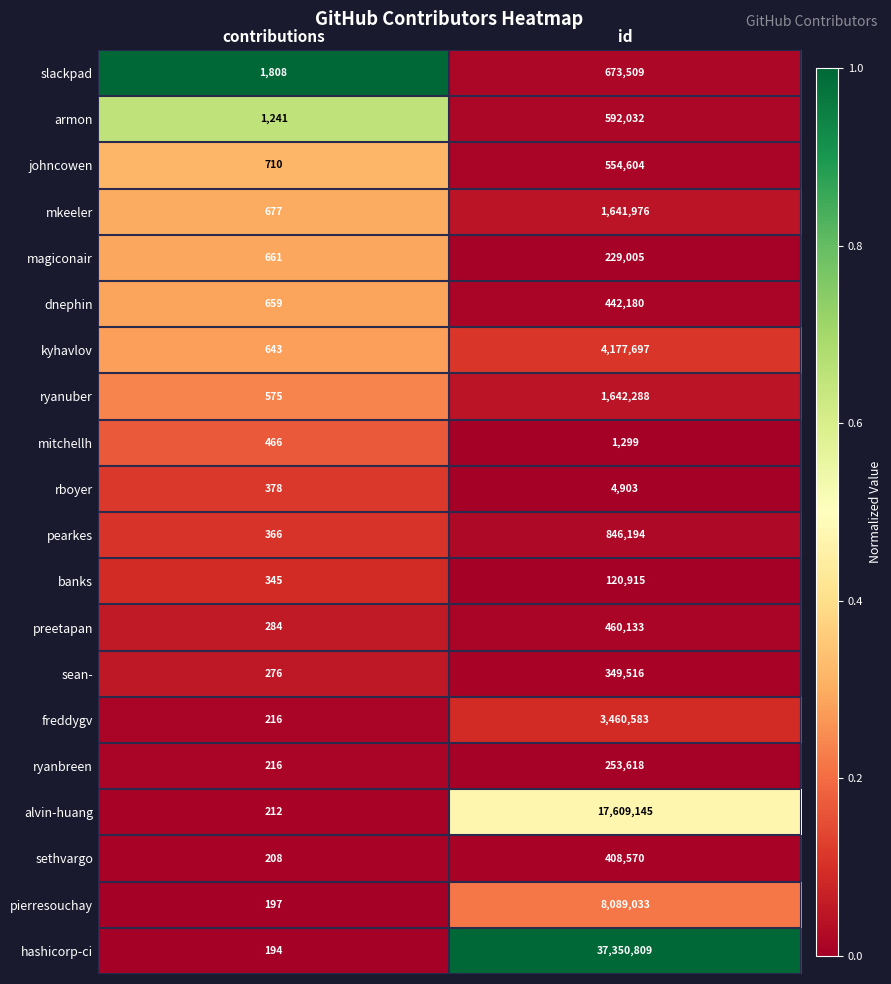

Which series changed the most between contributions and id?

hashicorp-ci